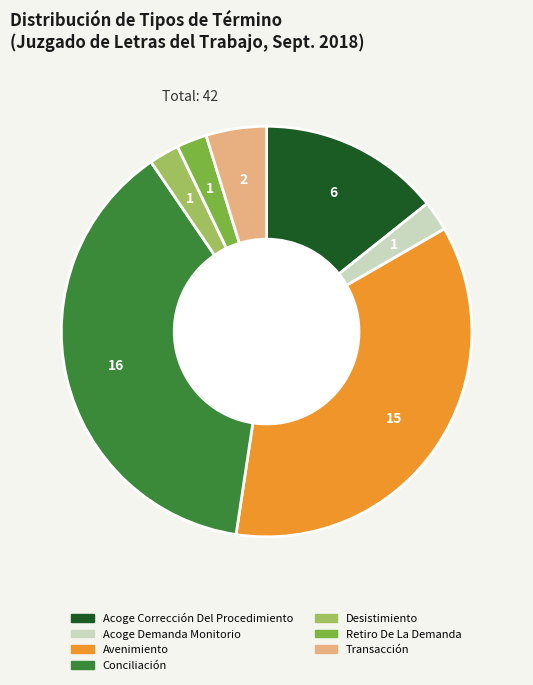

Combined, do Transacción and Acoge Demanda Monitorio account for over 50%?

No